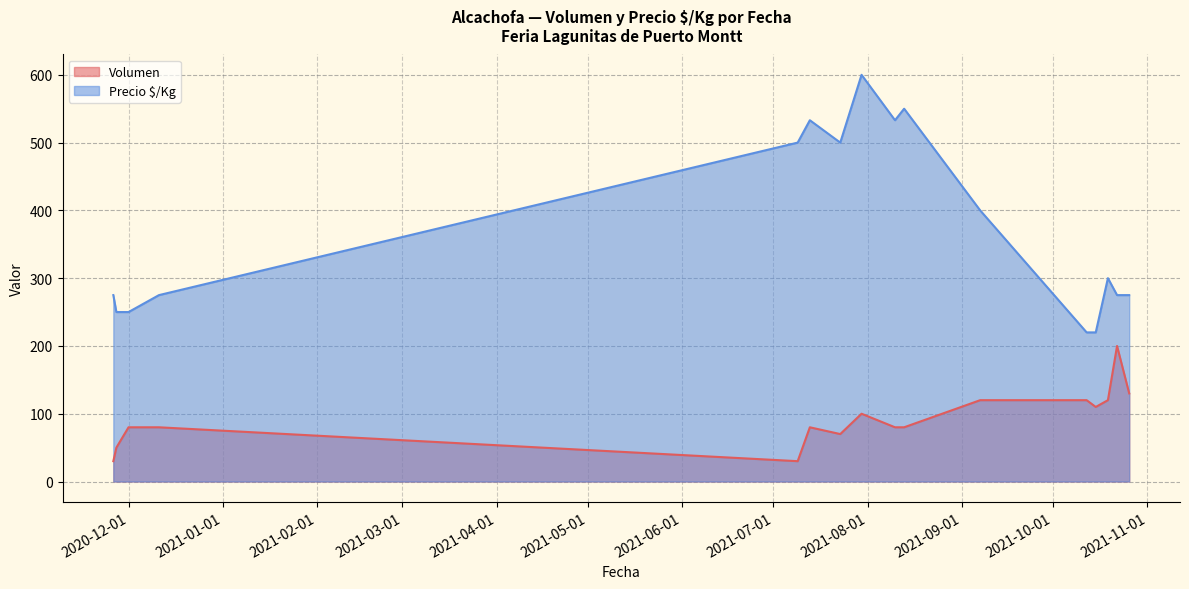

True or false: Volumen has a value of 22 at 2021-10-15.

False